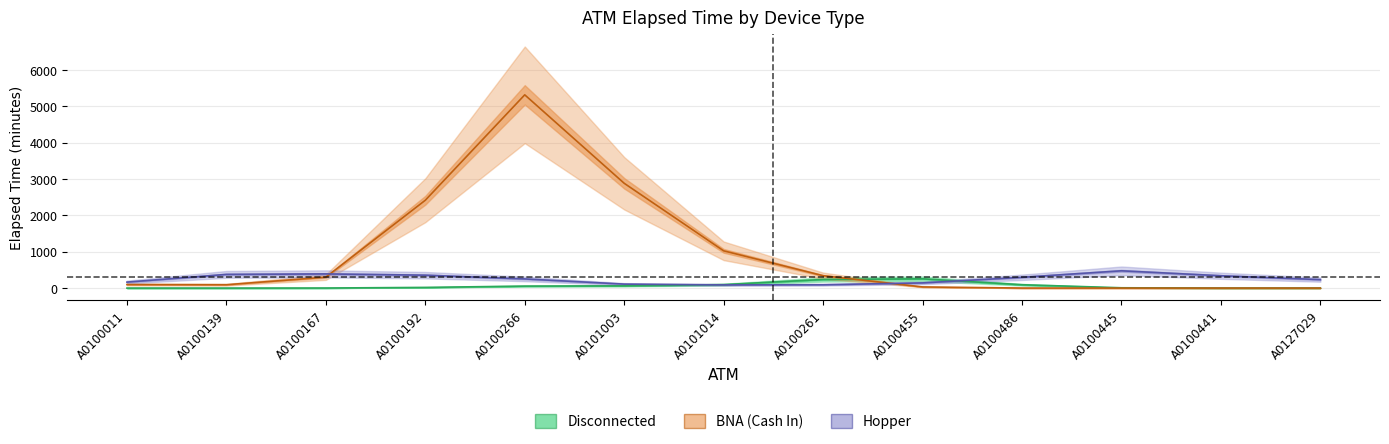

Reading left to right, extract all data points from this chart.

Disconnected: 0.0	0.0	1.7	18.8	54.7	61.3	95.5	236.9	255.5	92.2	8.3	0.2	0.0
BNA (Cash In): 97.4	92.3	300.7	2417.4	5318.8	2884.4	1025.6	340.9	31.7	0.6	0.0	0.0	0.0
Hopper: 164.5	376.7	390.0	355.3	252.2	109.4	87.7	91.6	142.6	296.9	475.4	339.5	233.3